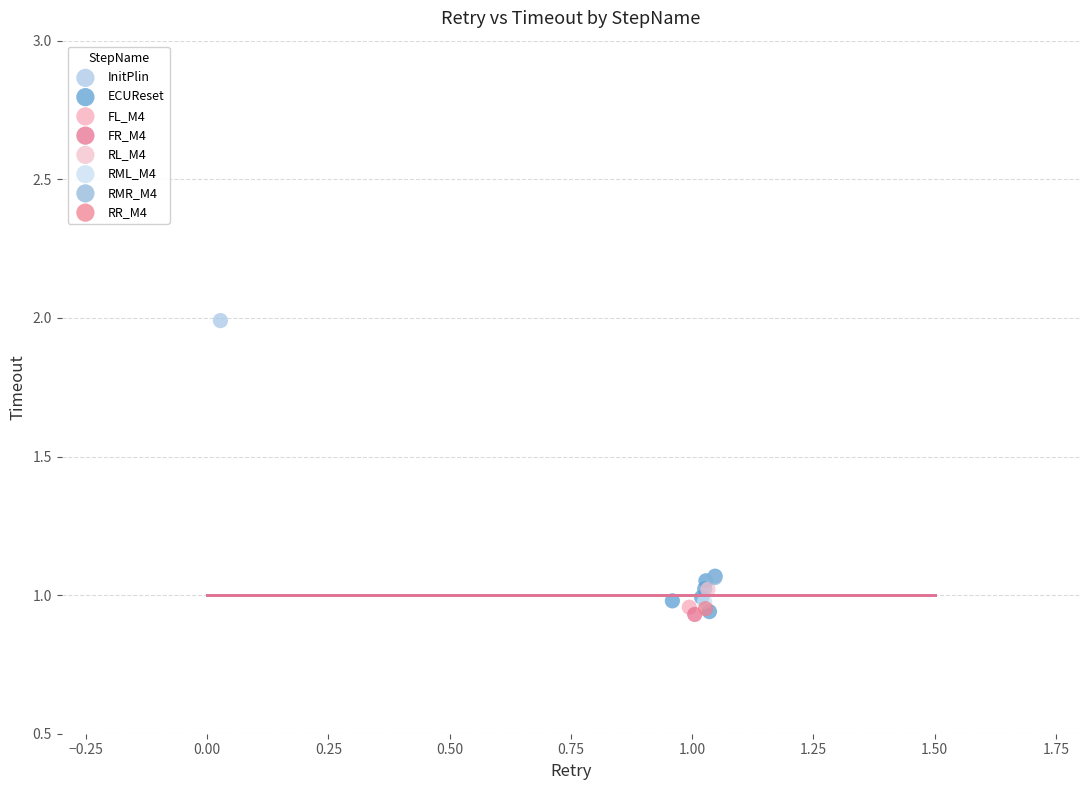

What are all the series names shown in the legend?

InitPlin, ECUReset, FL_M4, FR_M4, RL_M4, RML_M4, RMR_M4, RR_M4